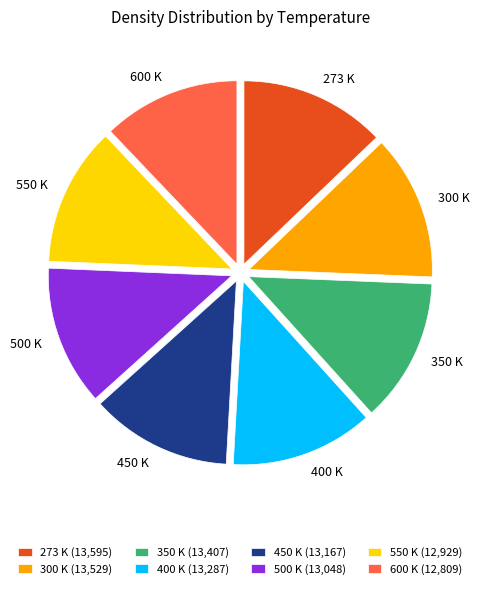

Is the sum of 400 K and 350 K greater than half?

No